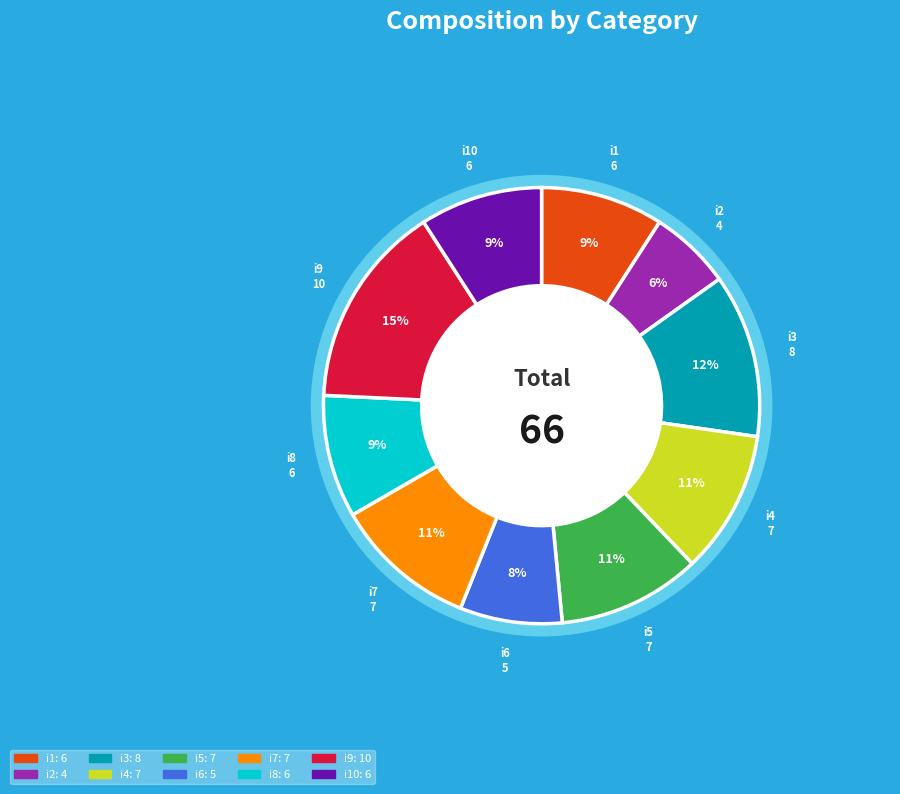

Rank the categories by value from highest to lowest.

i9, i3, i4, i5, i7, i1, i8, i10, i6, i2